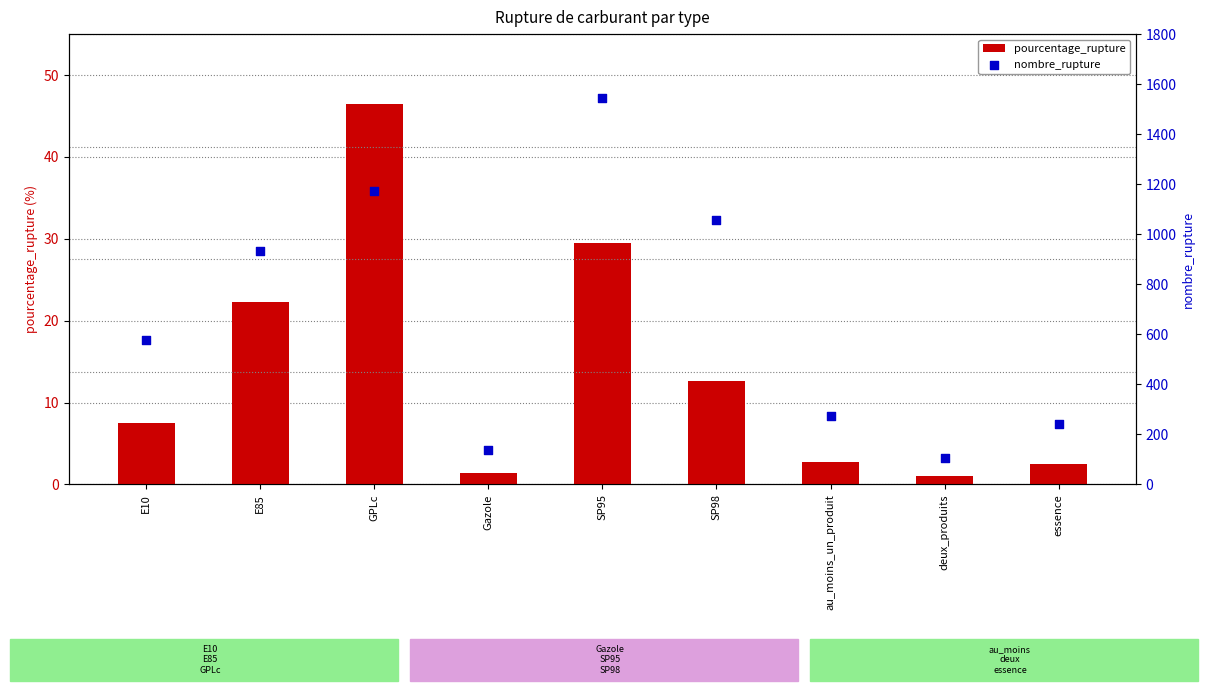

What is the total value across all series at E10?

584.5